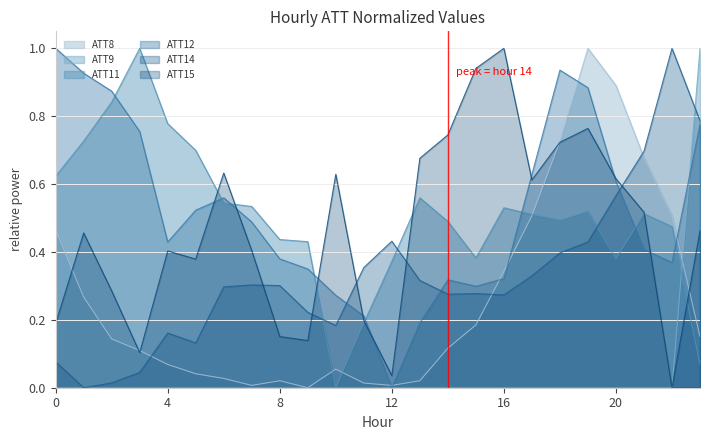

Read the ATT11 value at 12.

0.4